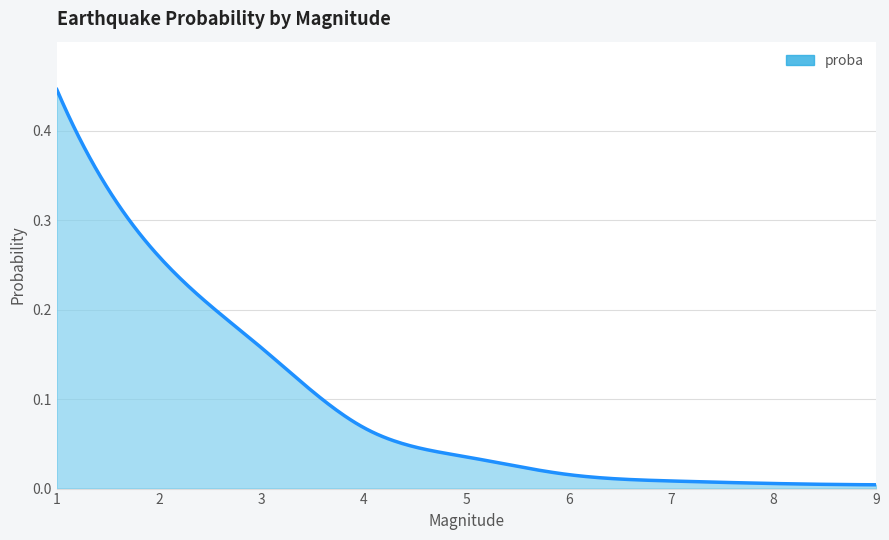

At which category does the chart reach its peak across all series?

1